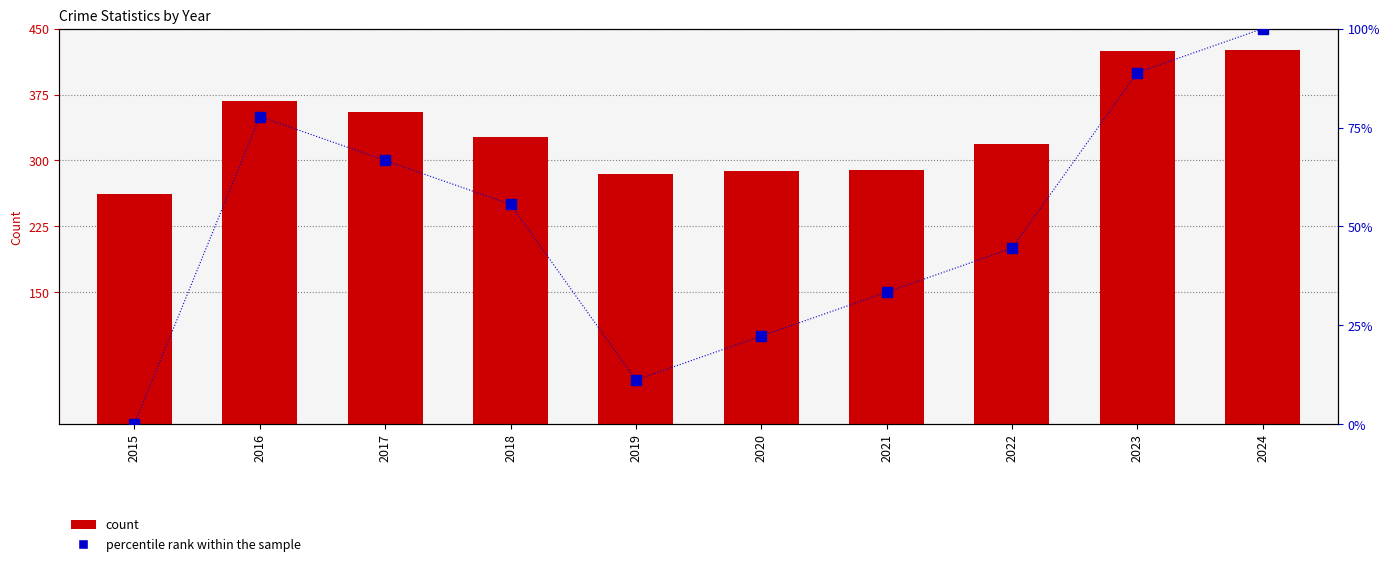

What is the average value of the count series?

334.4